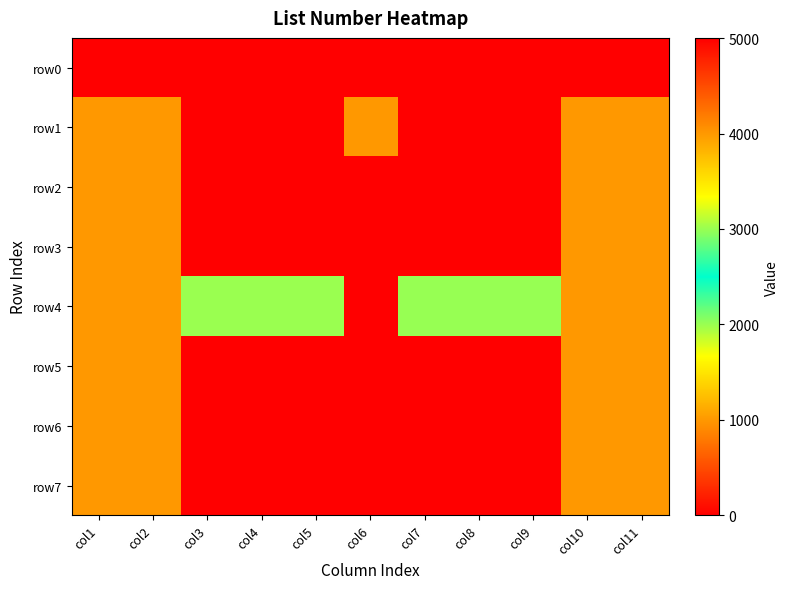

What is the difference between the highest and lowest values at col1?

1002